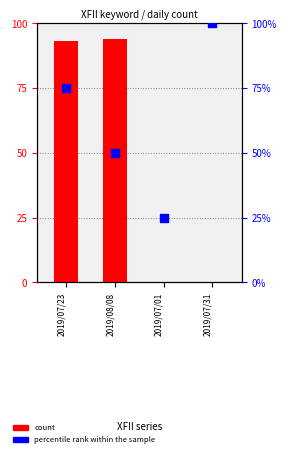

Which series contains the lowest Y value?

count